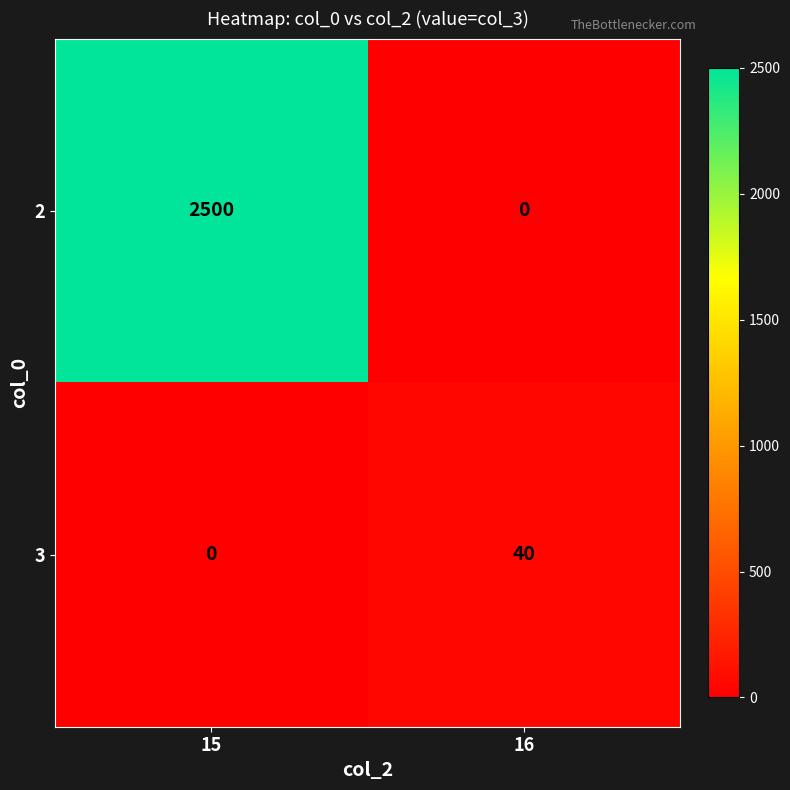

At 15, list the series in order from largest to smallest.

2, 3